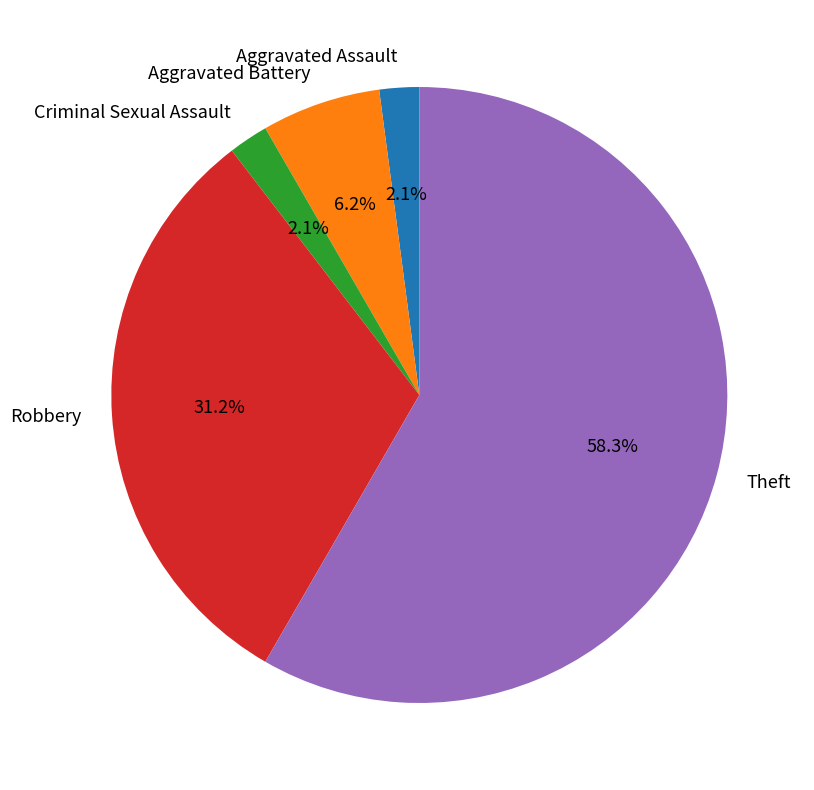

Count the number of slices in the pie.

5